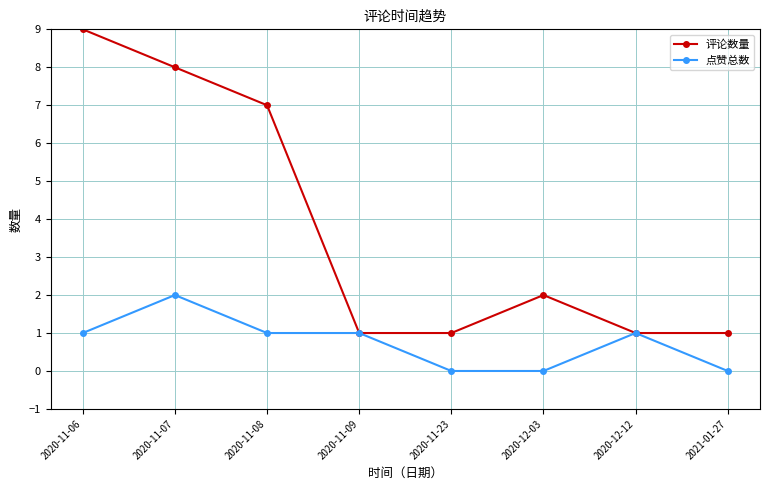

Which series has the largest total across all categories?

评论数量